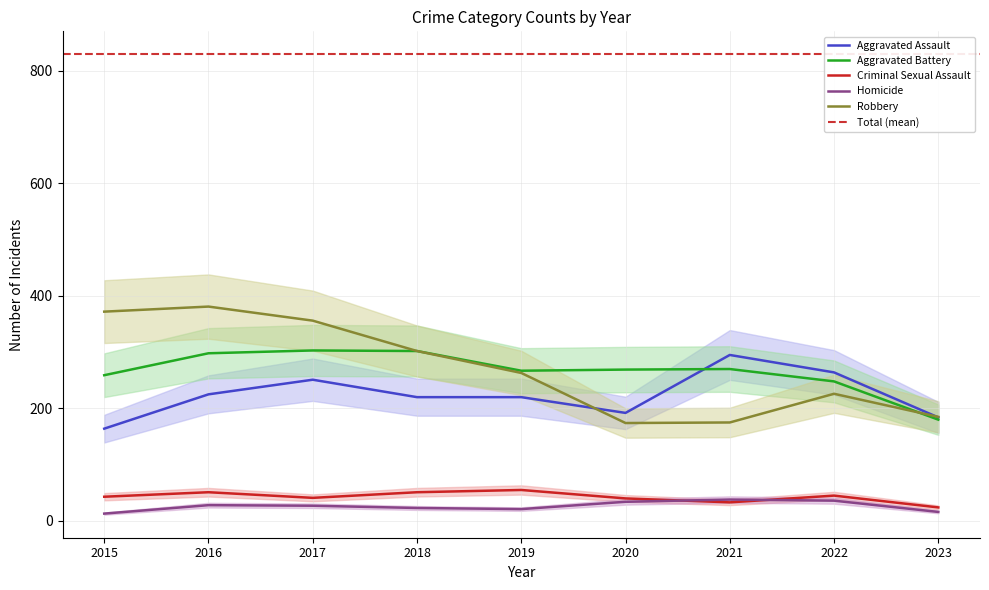

What is the difference between the highest and lowest values at 2018?

279